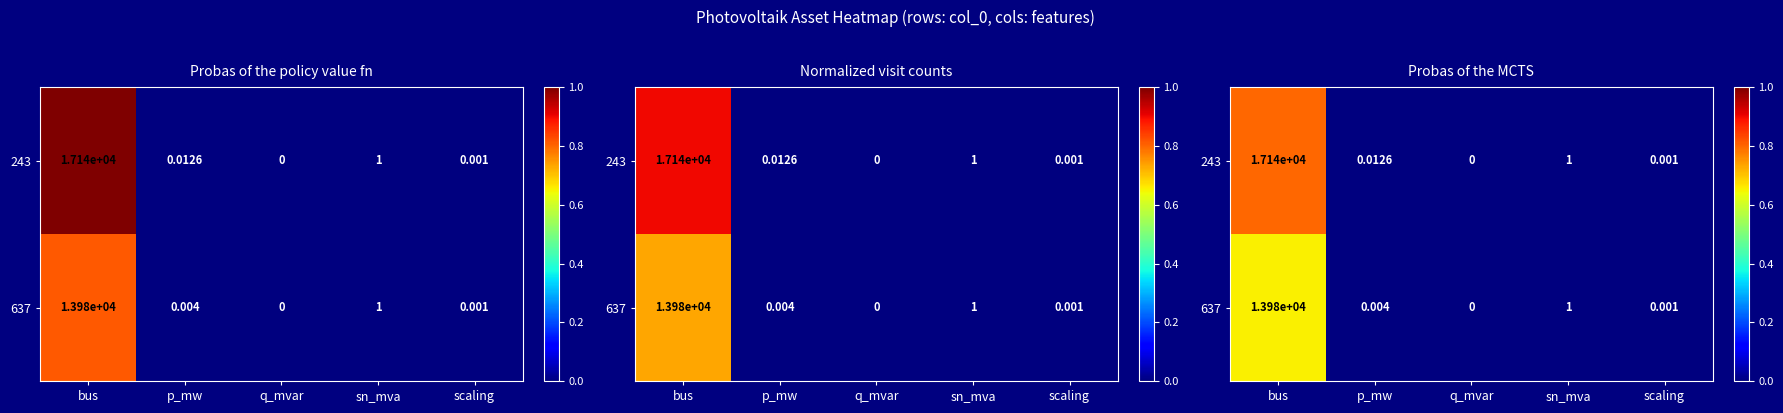

List the labels in order of 243 value, smallest first.

q_mvar, scaling, p_mw, sn_mva, bus